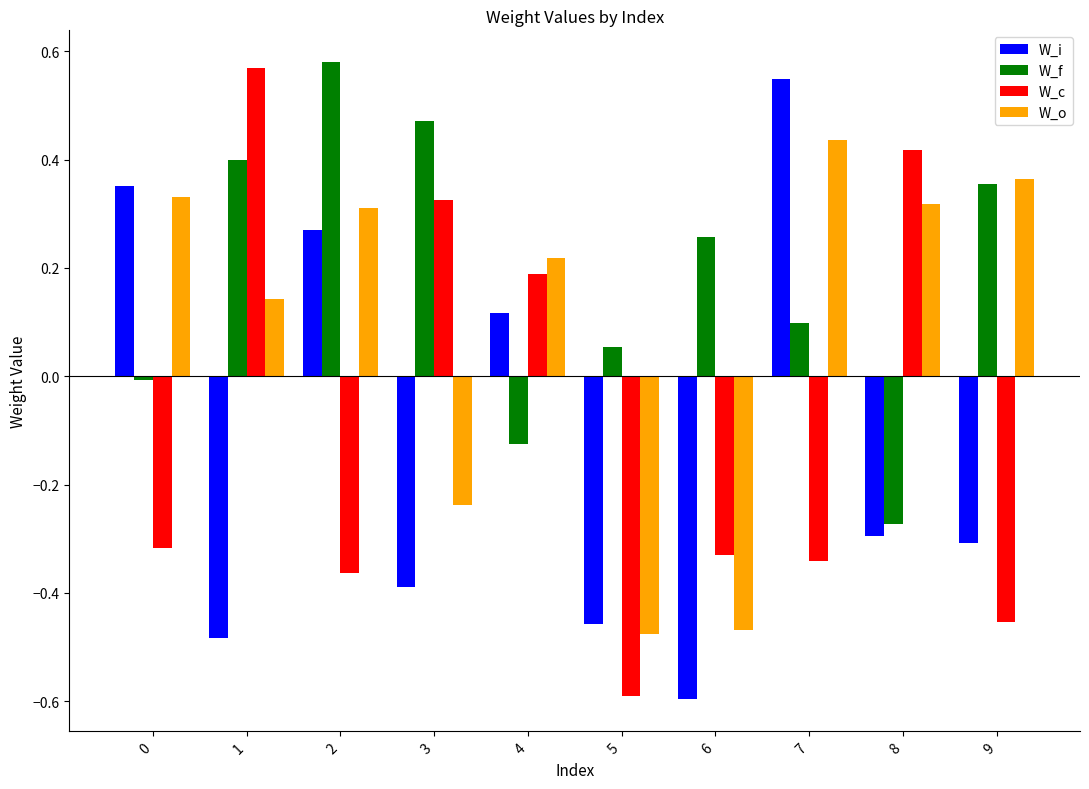

What is the difference between the maximum and minimum values in the W_o series?

0.9